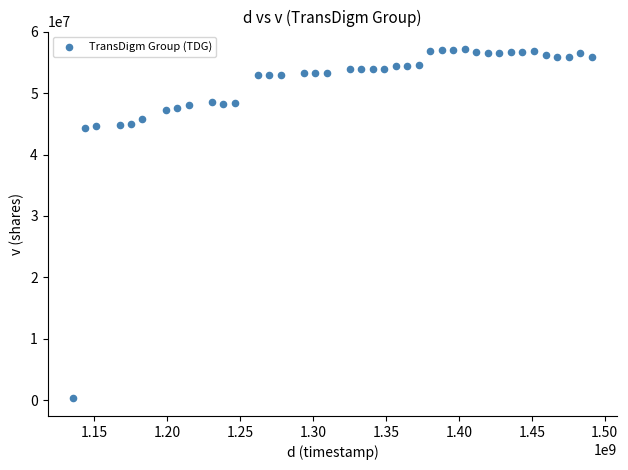

What is the range of X values (max minus min)?

354931200